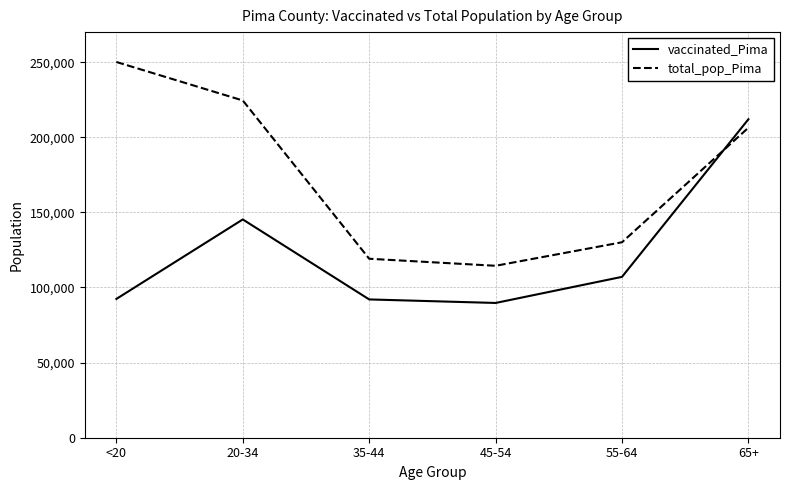

Does the chart display data point markers on the line(s)?

No